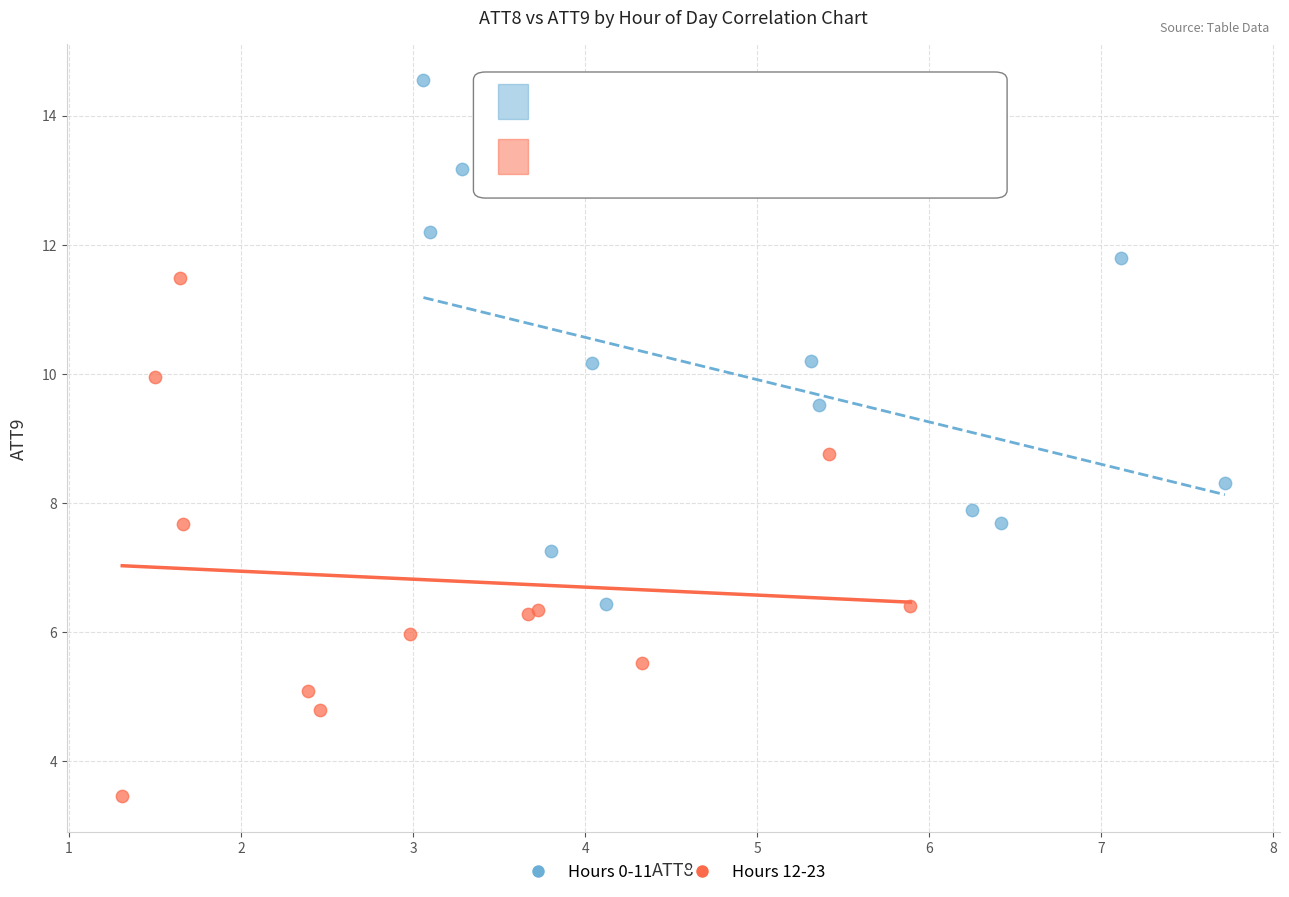

Which series contains the highest Y value?

Hours 0-11